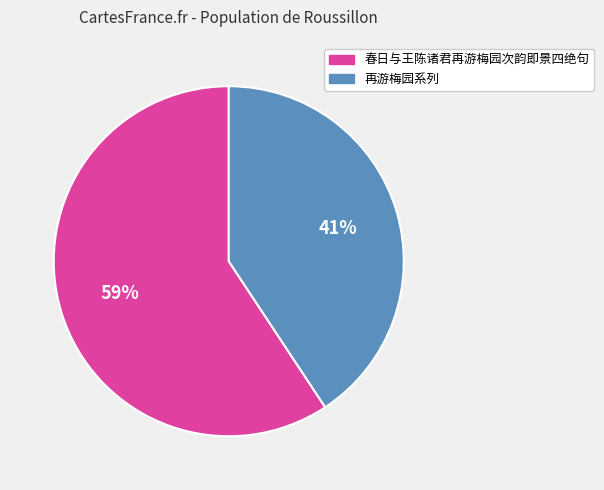

Is there a majority slice in this chart?

Yes